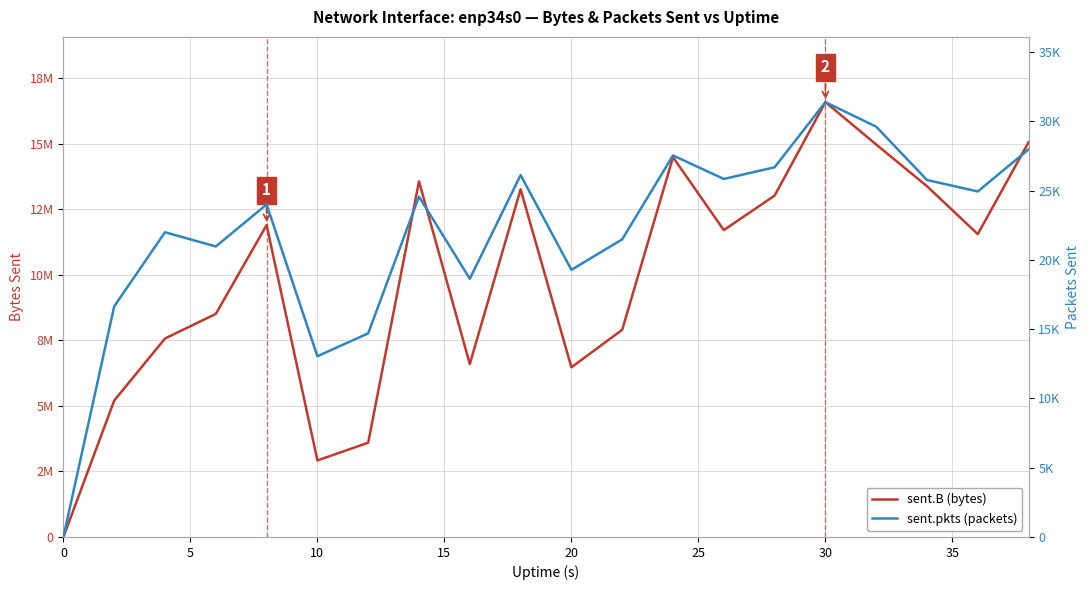

Which series has the largest total across all categories?

sent.B (bytes)